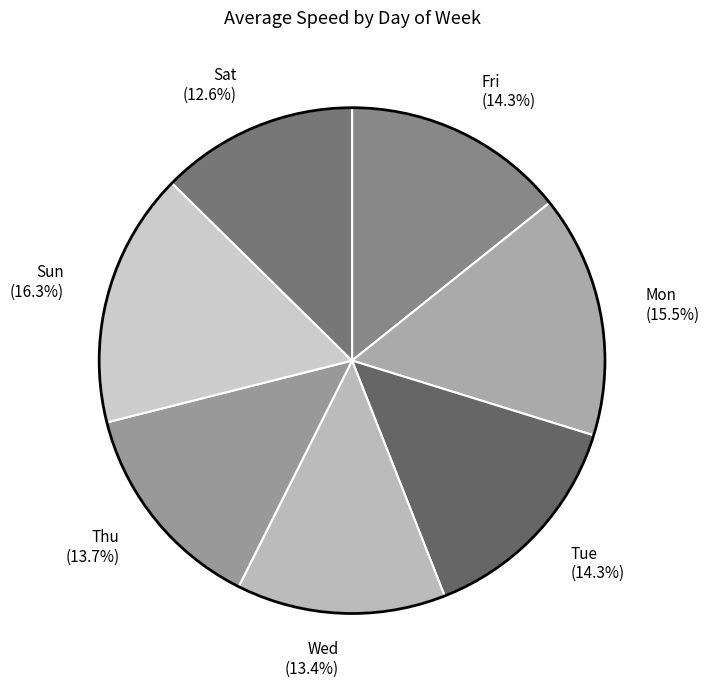

What portion of the pie excludes Tue (14.3%)?

85.7%